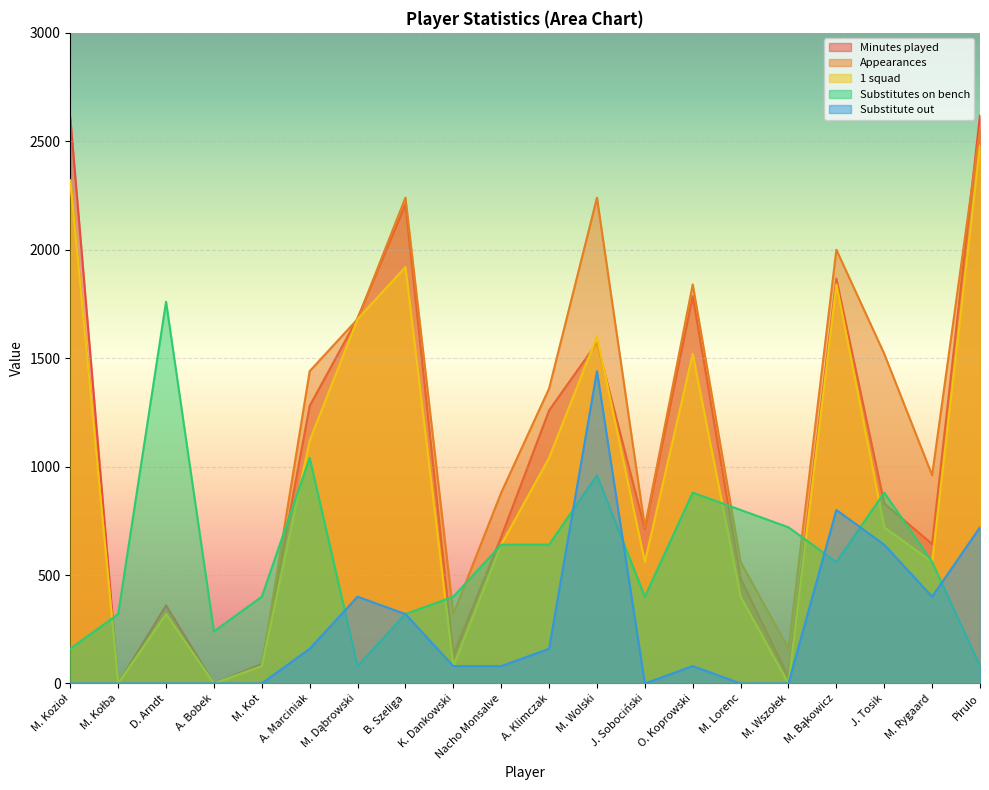

How many interior local peaks does the 1 squad series have?

5